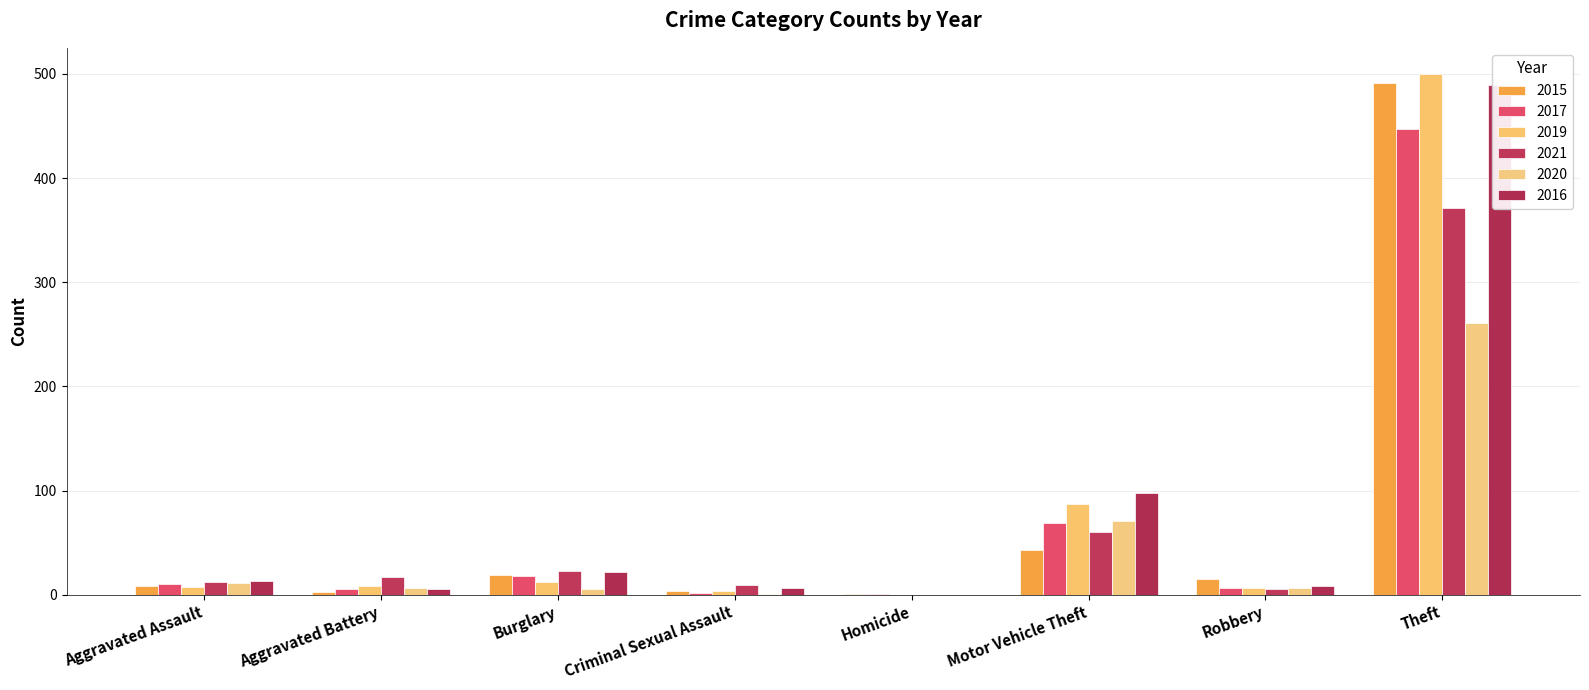

At which label does 2020 first exceed 6?

Aggravated Assault